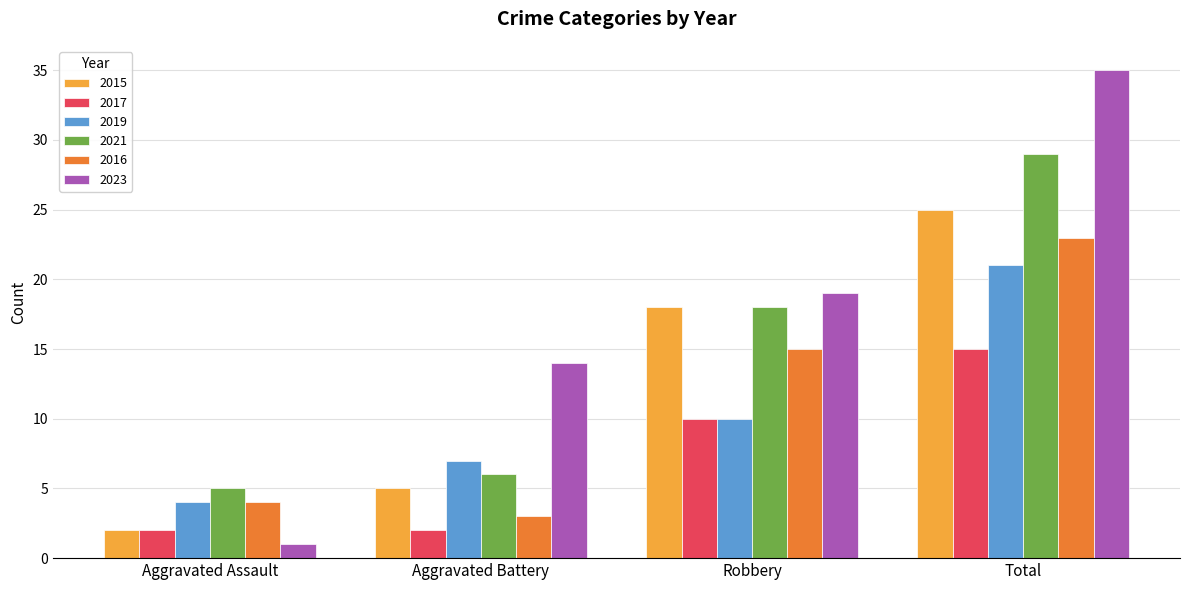

What is the highest value of the 2021 series?

29